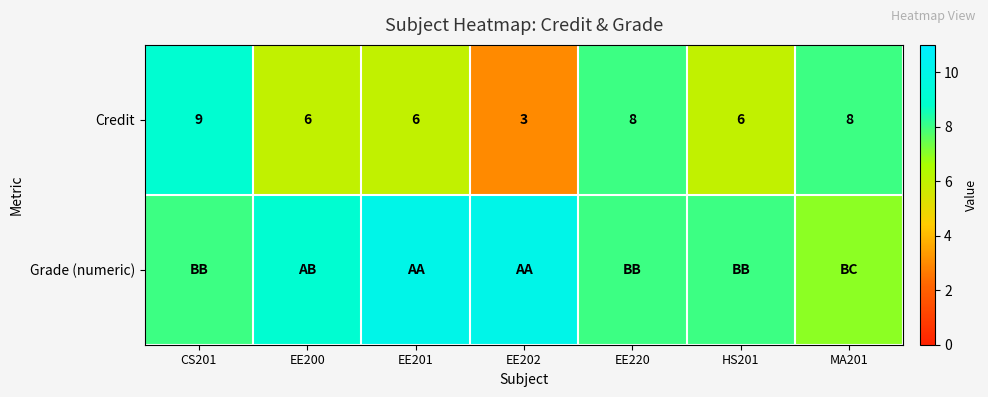

What is the lowest value of the Credit series?

3